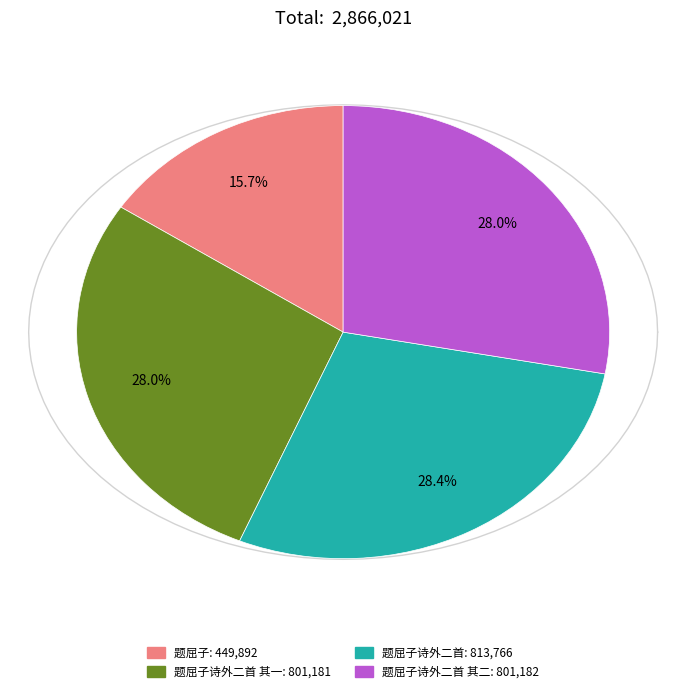

To the nearest percent, what portion does 题屈子 represent?

16%